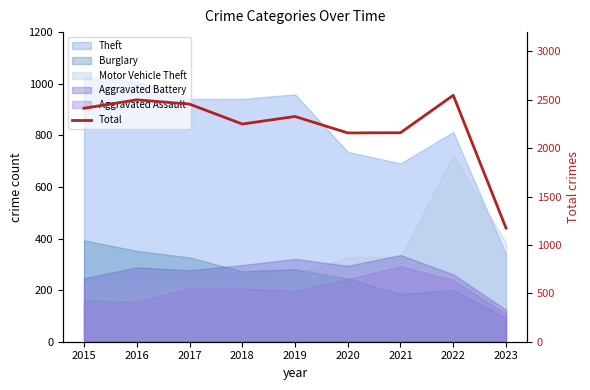

Which category has the highest value across all series?

2022